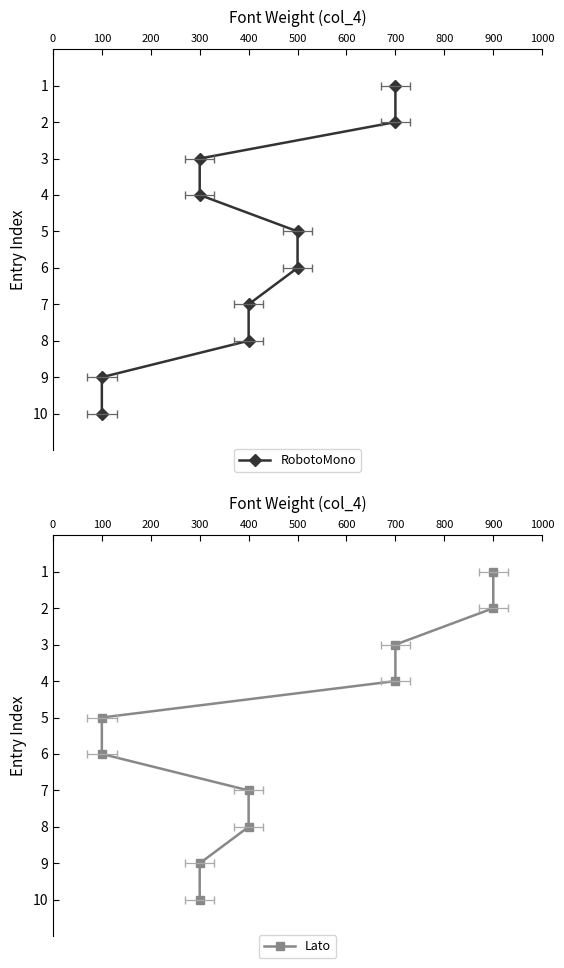

List the series in order of their peak value, lowest first.

RobotoMono, Lato